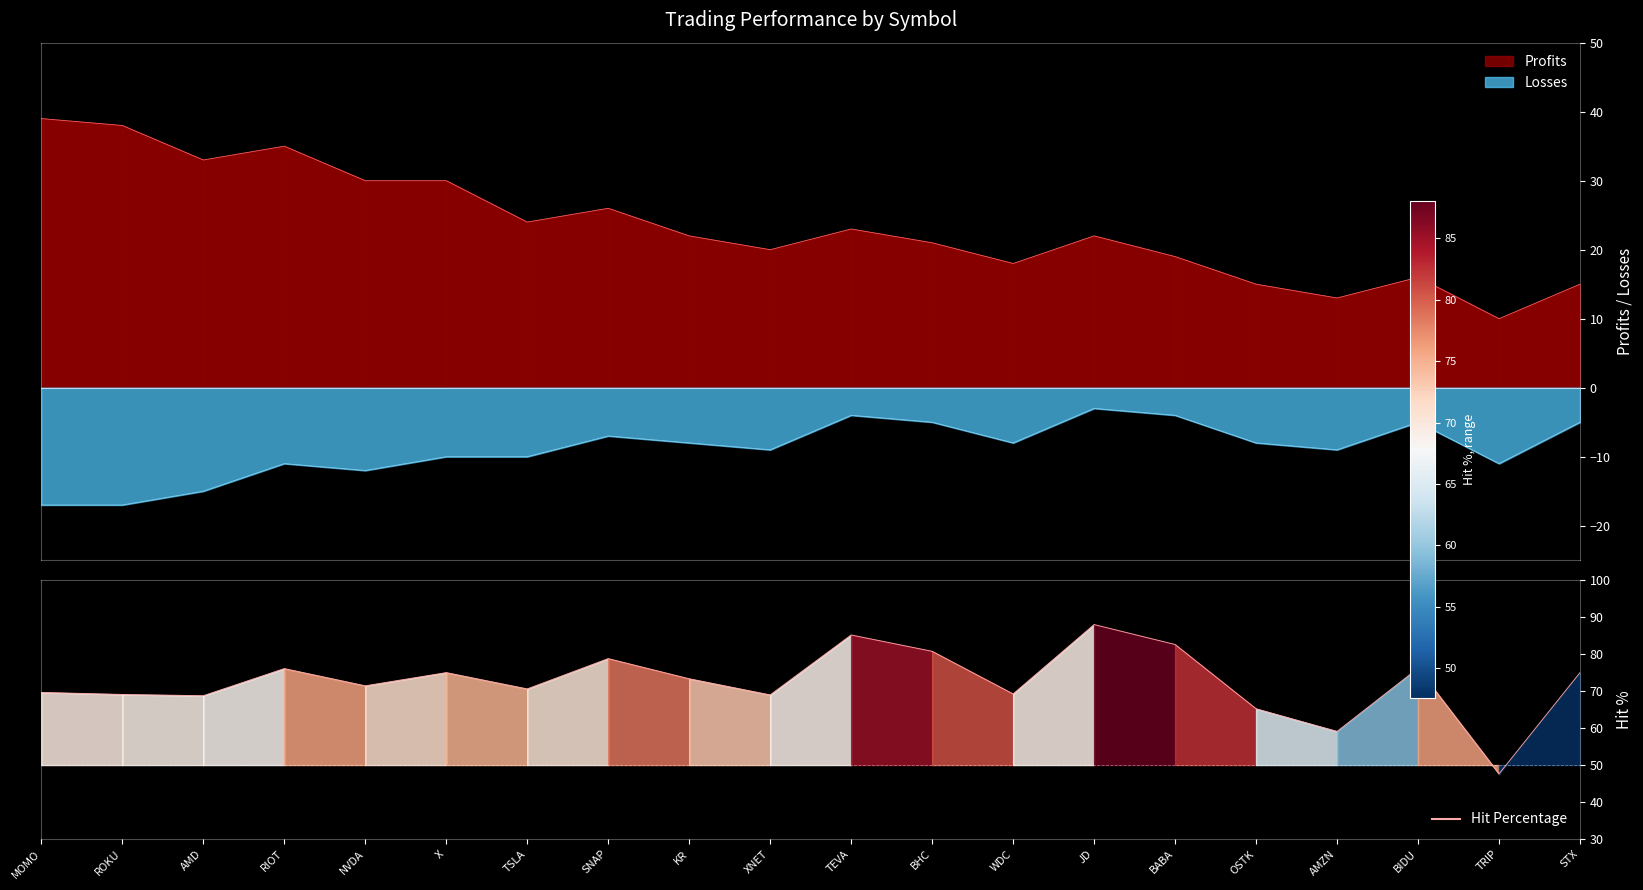

True or false: Profits and Hit Percentage intersect in this chart.

False